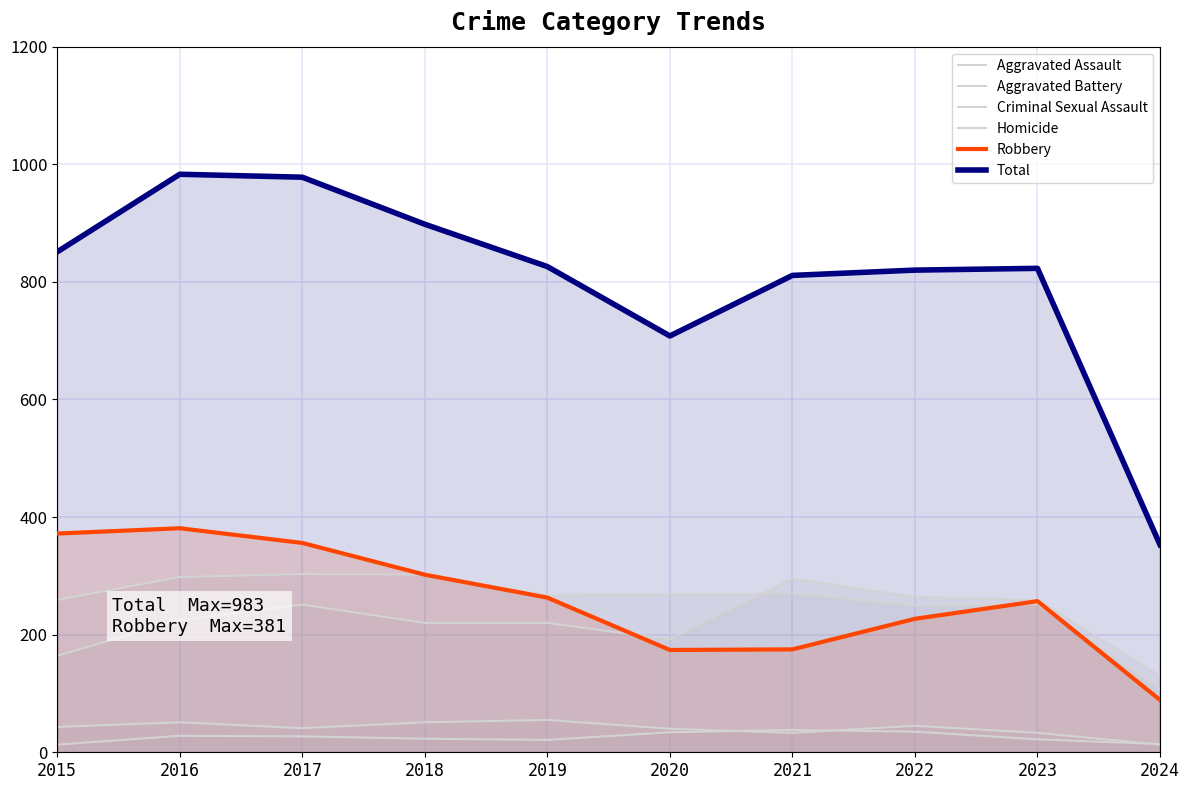

Count the number of data series in this chart.

6